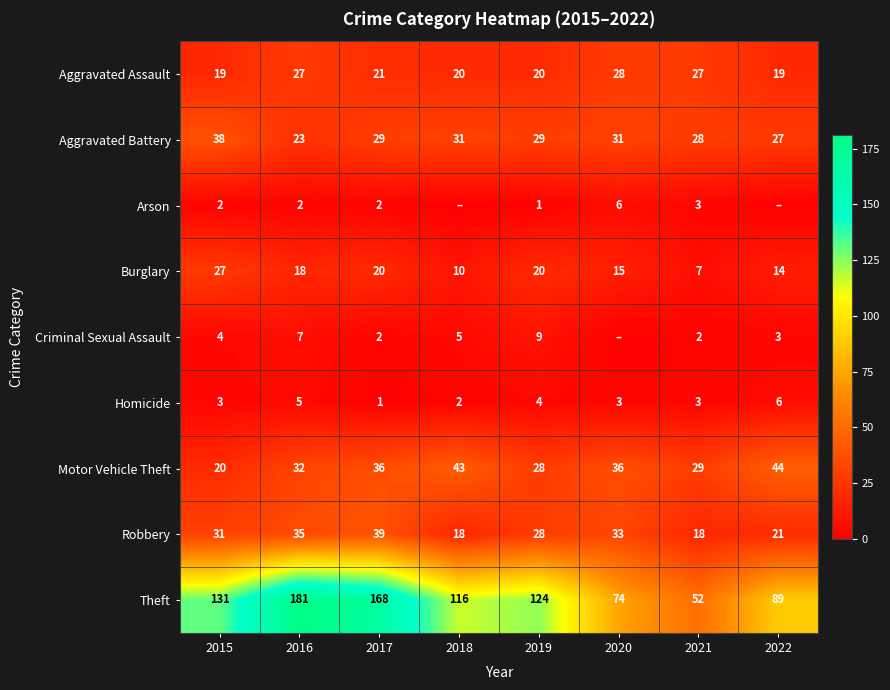

Where does the Burglary series first go above 18?

2015